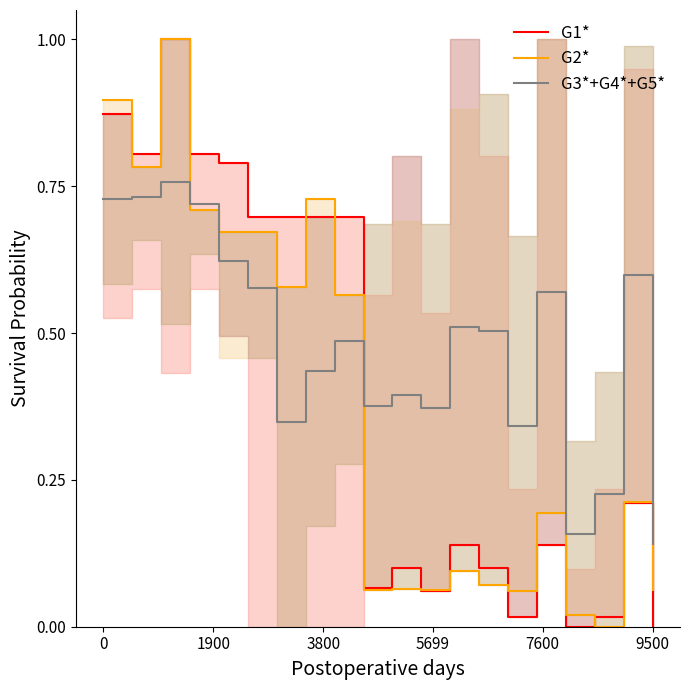

Which series ends up on top after the final intersection of G2* and G3*+G4*+G5*?

G3*+G4*+G5*